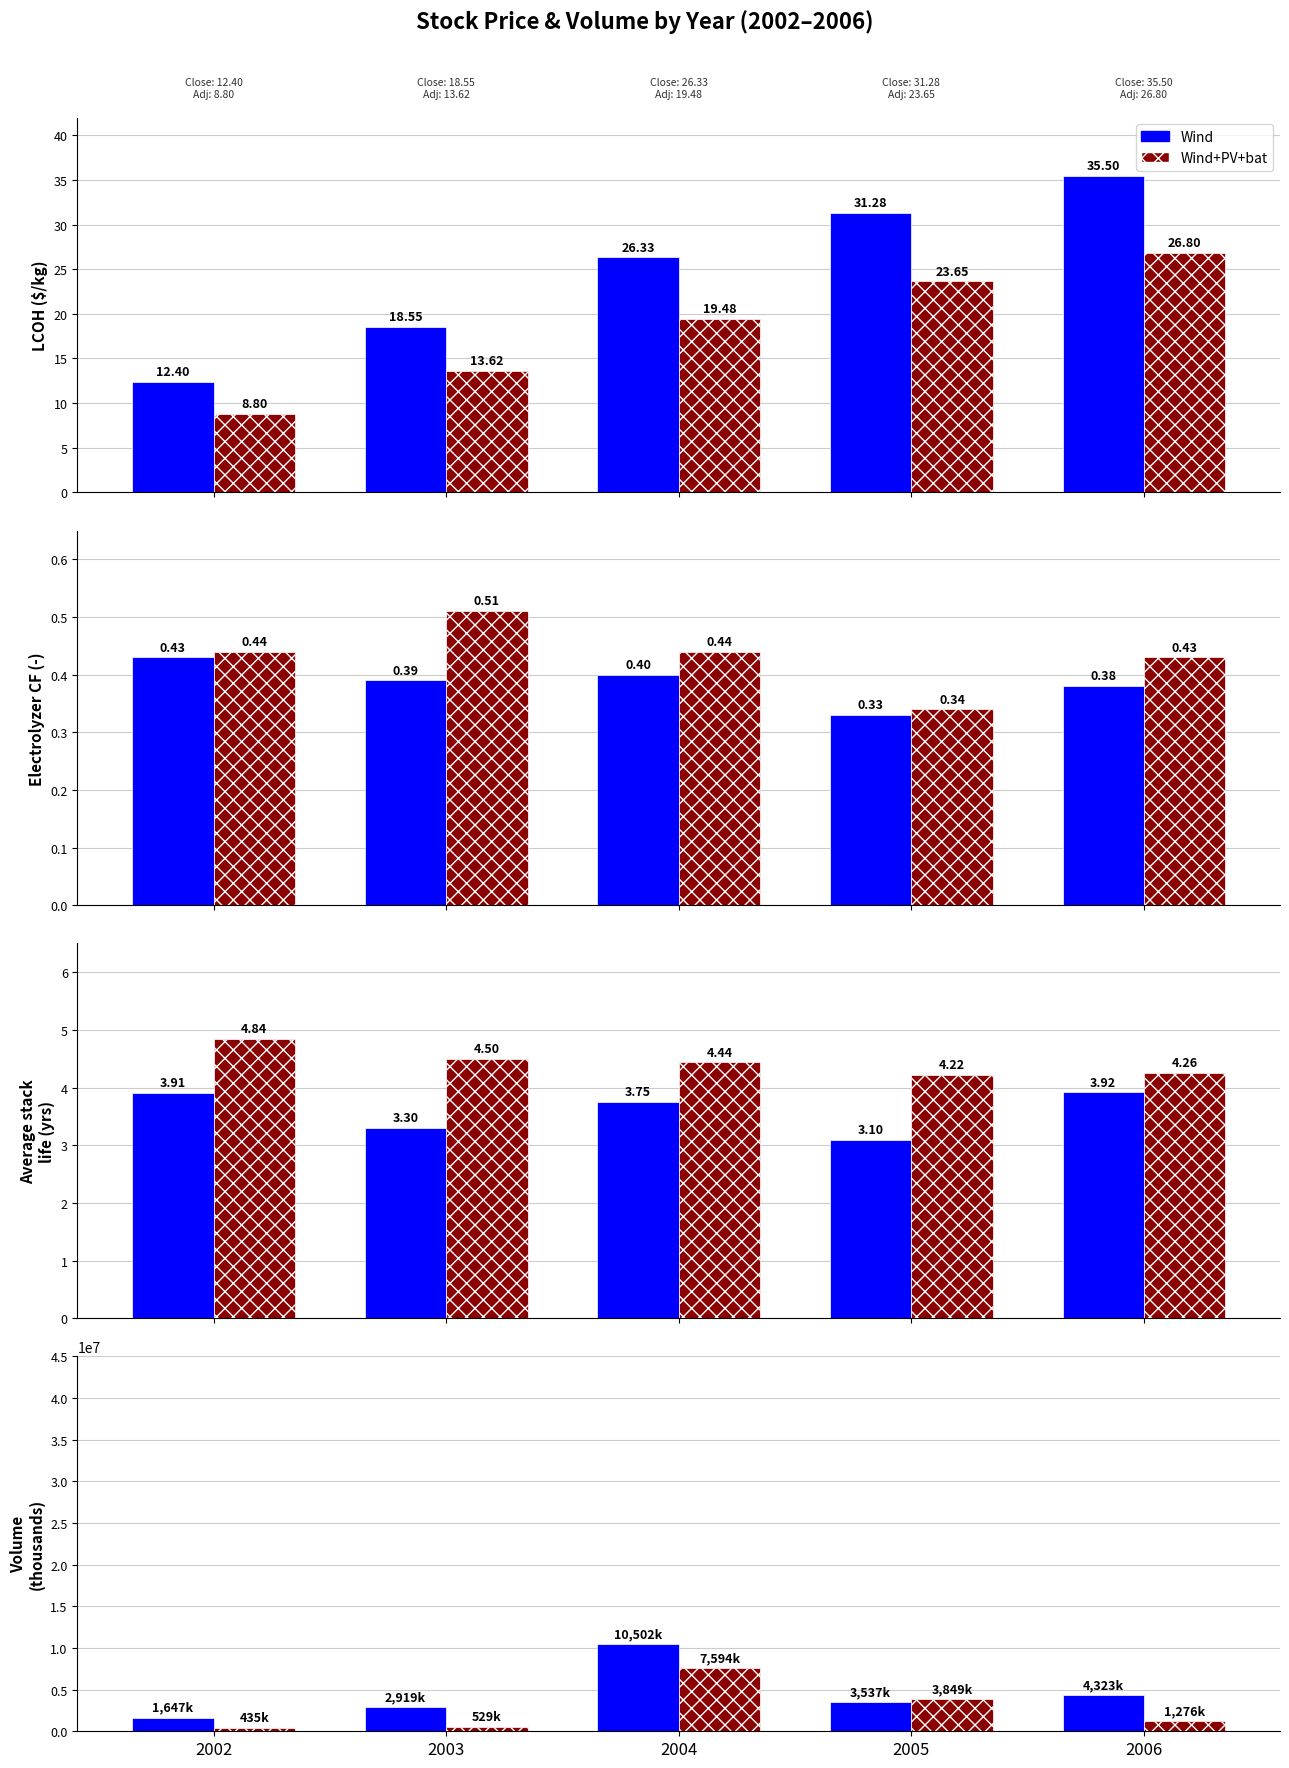

What is the total value across all series at 2003?

3449360